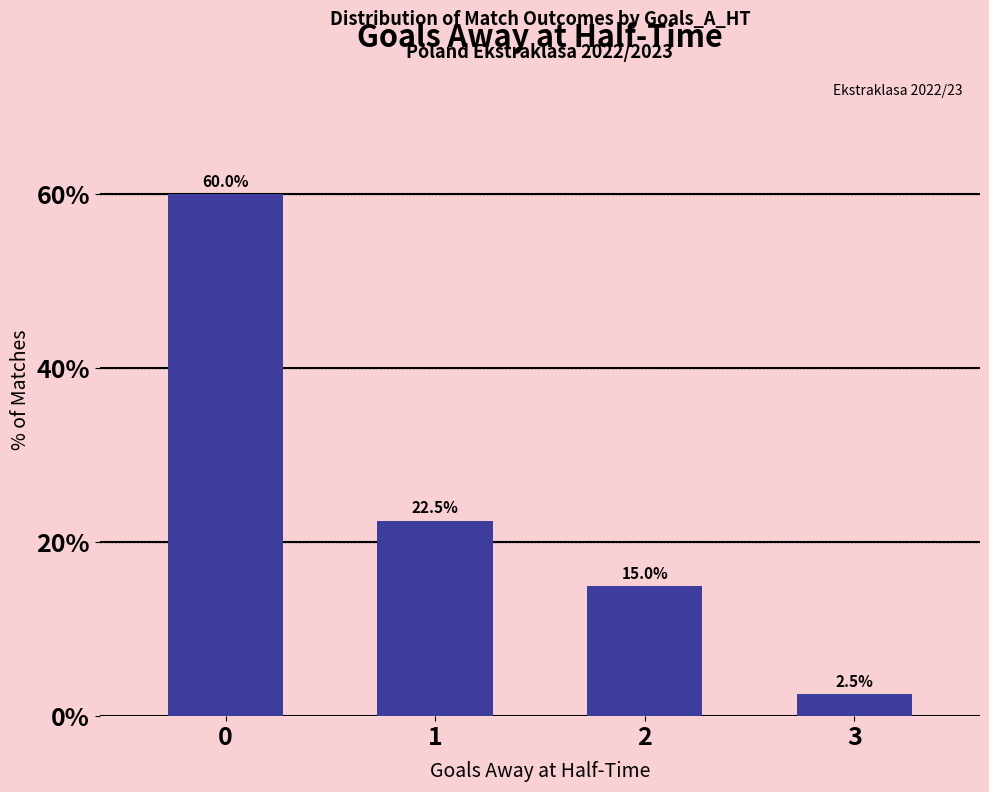

How many data points are above 22?

2